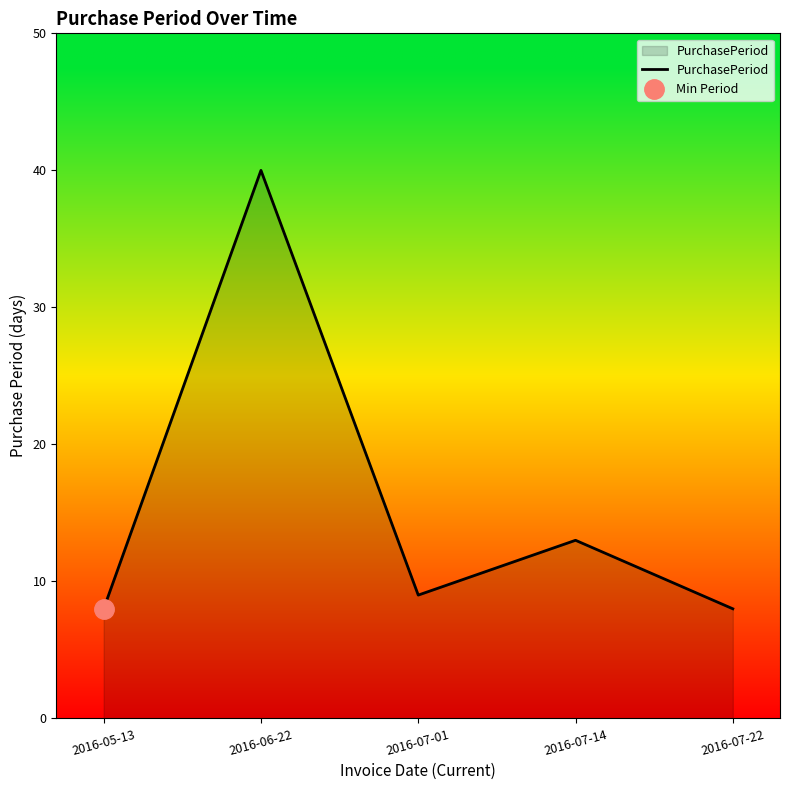

What is the change in value from 2016-07-14 to 2016-07-22?

-5